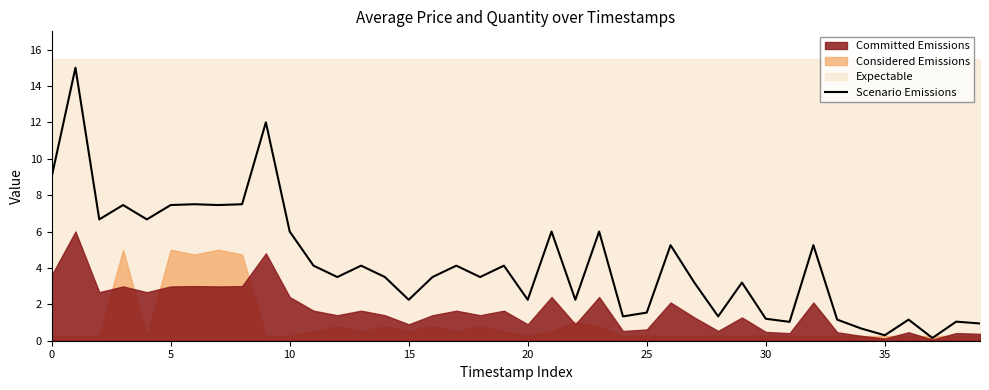

What is the label of the 15th point from the right?

25